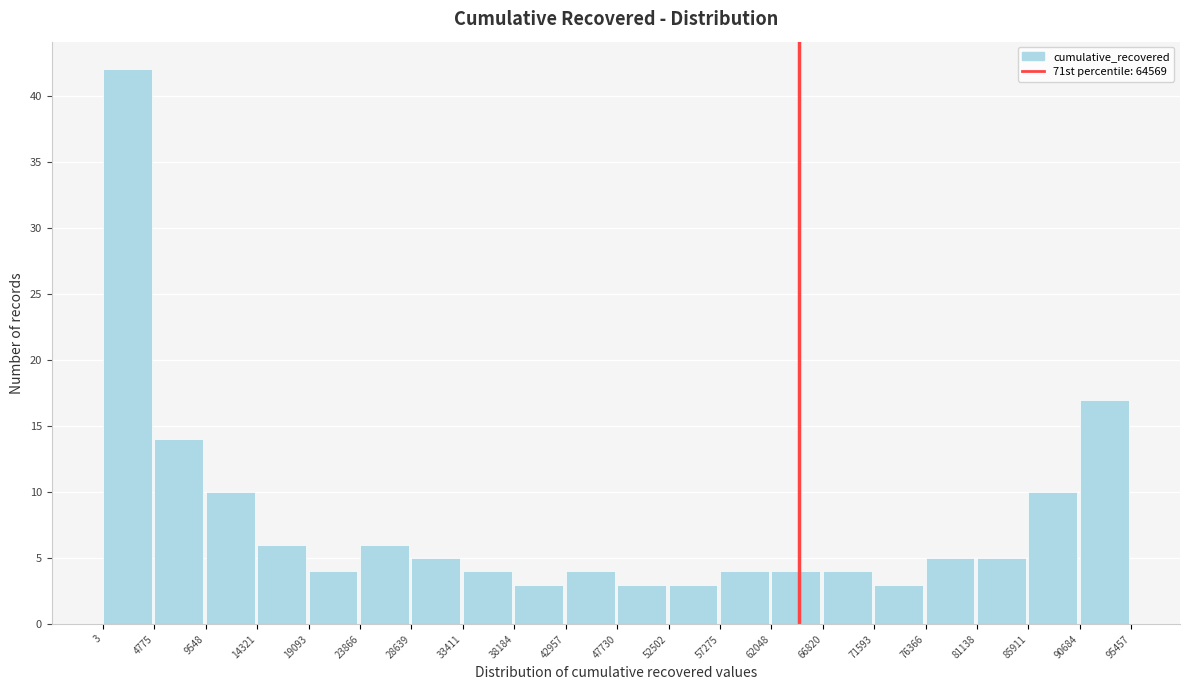

Over which range of the x-axis is the bar tallest?

3 to 4775